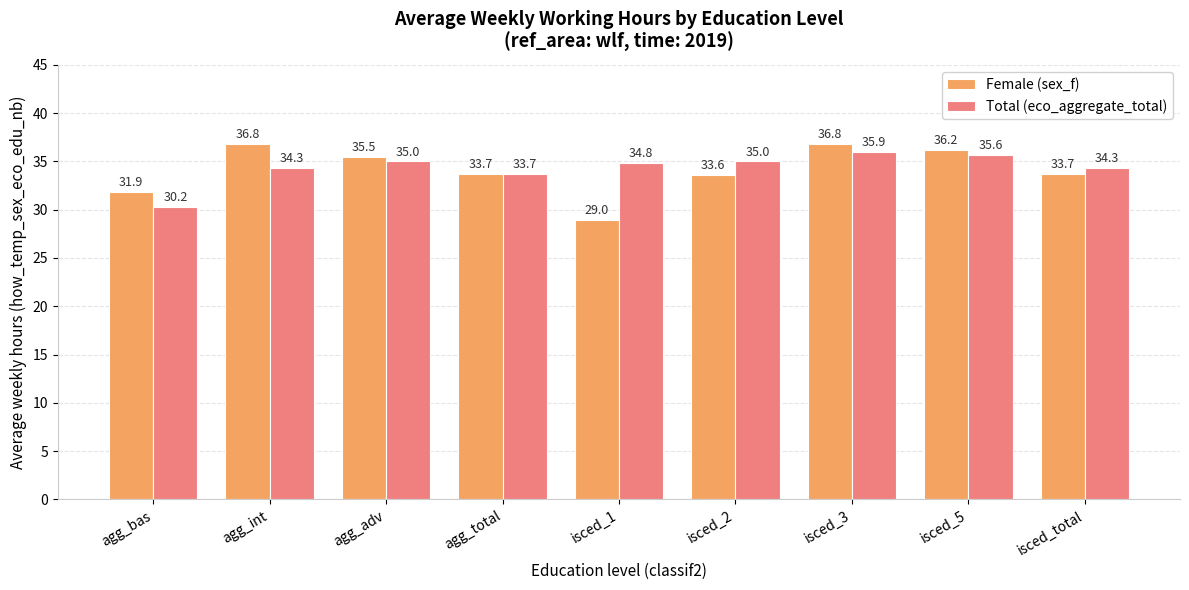

Which series has the widest spread of values?

Female (sex_f)